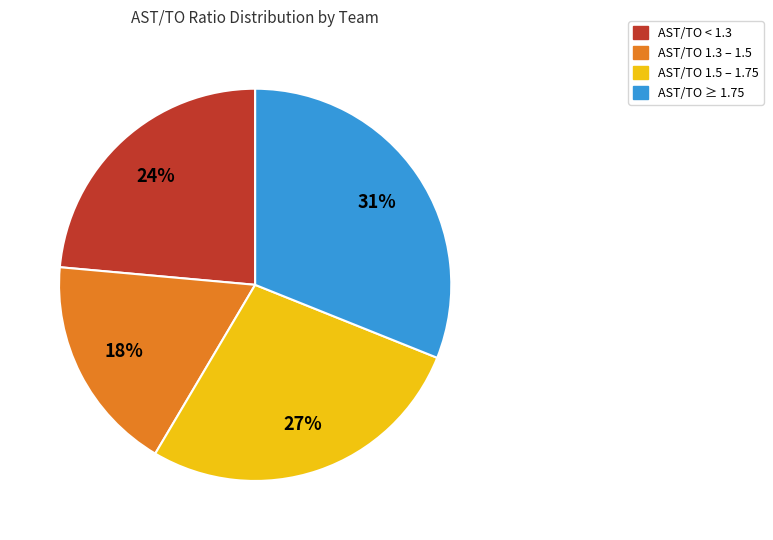

Is there any slice that represents more than half of the pie?

No